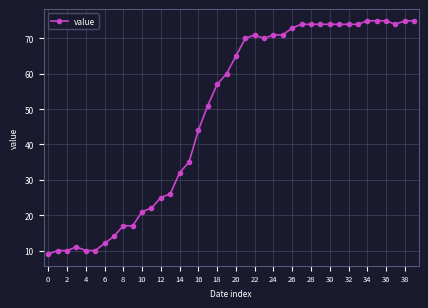

What is the value of the 39th point from the left?

75